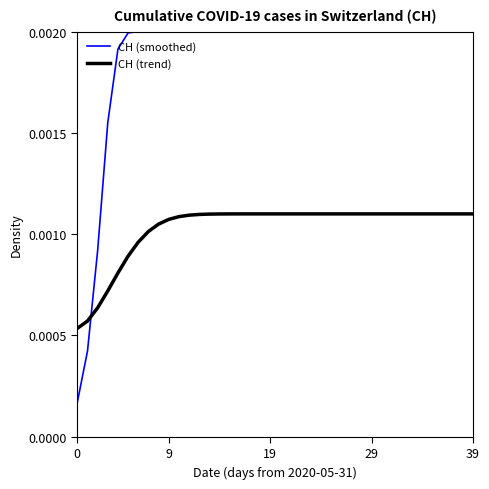

How many intersections are there between CH (trend) and CH (smoothed)?

1